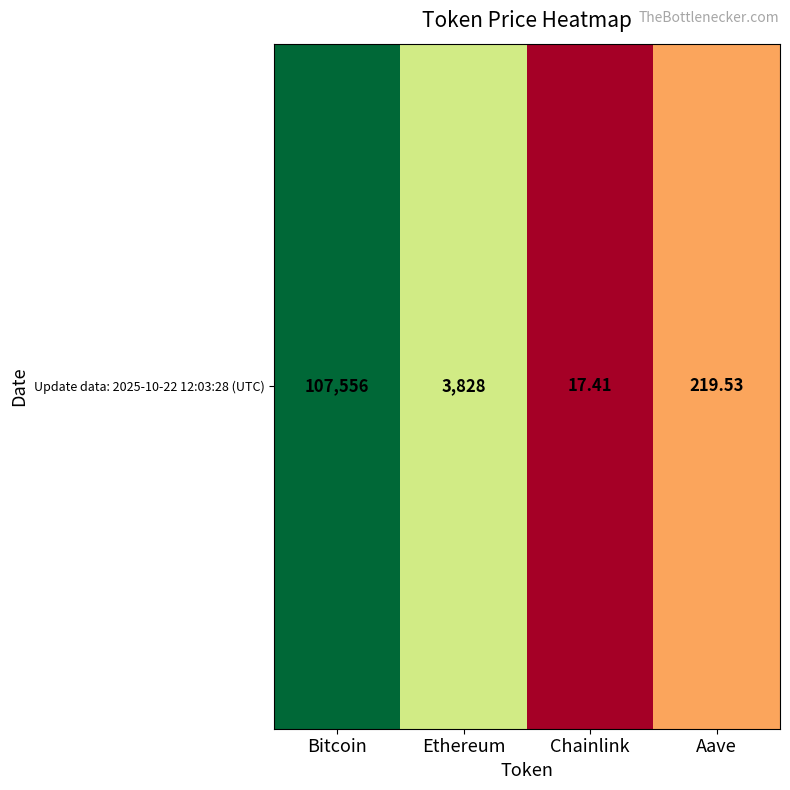

Rank the categories by value from highest to lowest.

Bitcoin, Ethereum, Aave, Chainlink